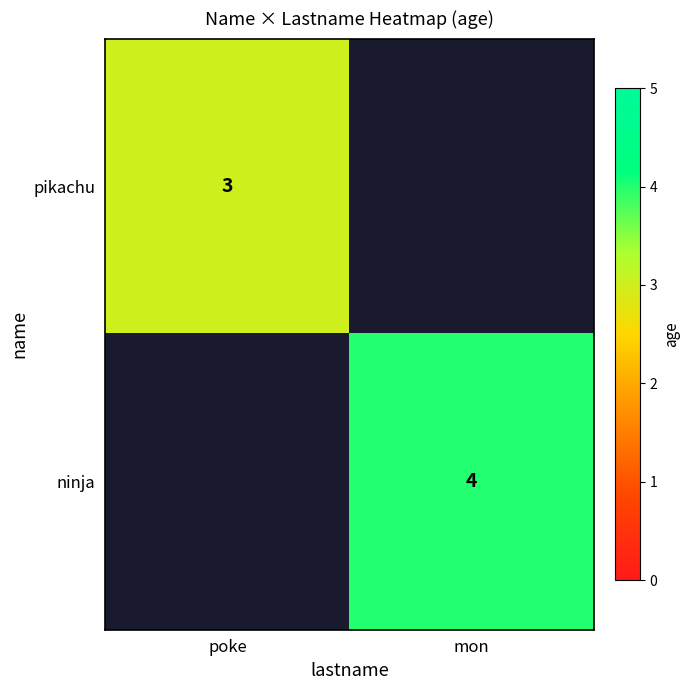

The value of ninja at mon is 1. True or false?

False